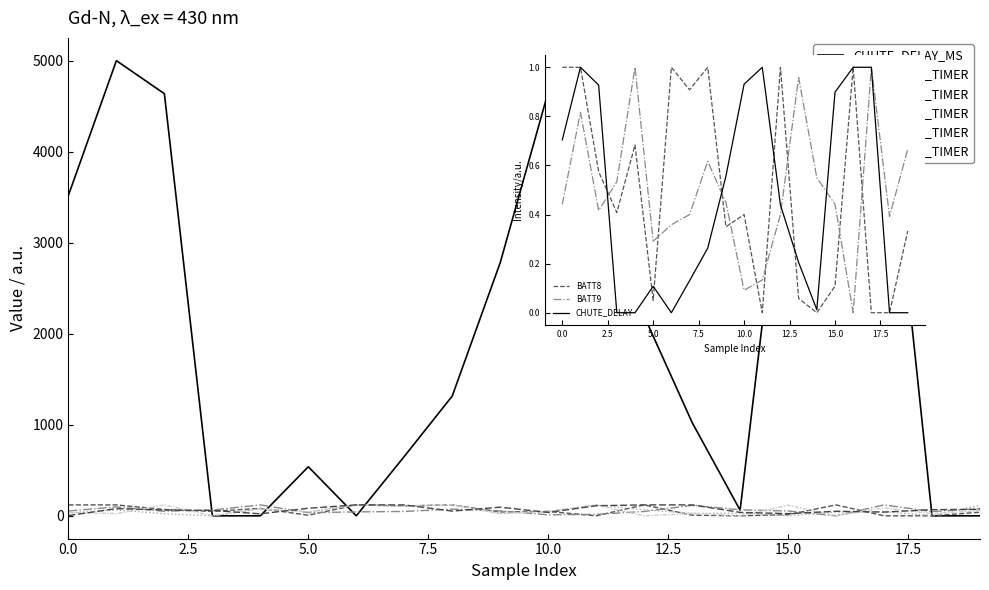

How many interior local valleys does the BATT6_LOW_TIMER series have?

5